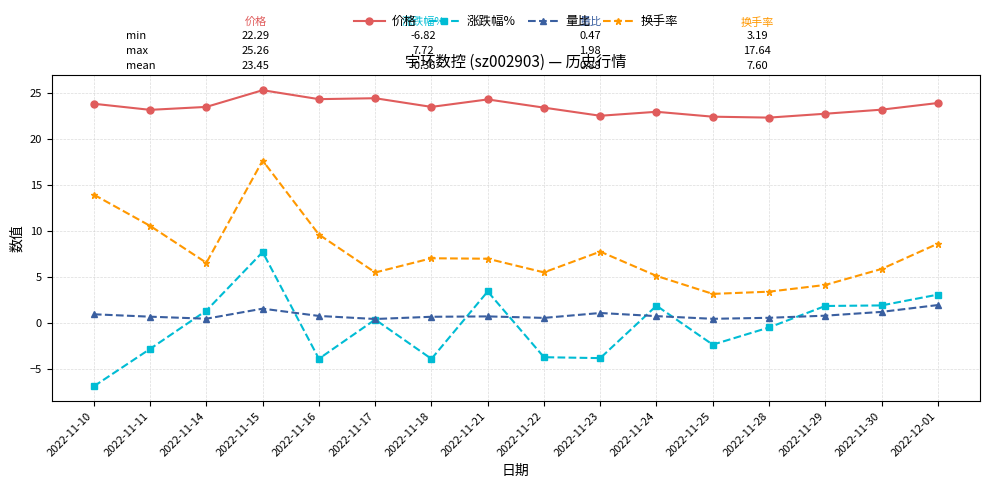

True or false: 量比 and 价格 intersect in this chart.

False